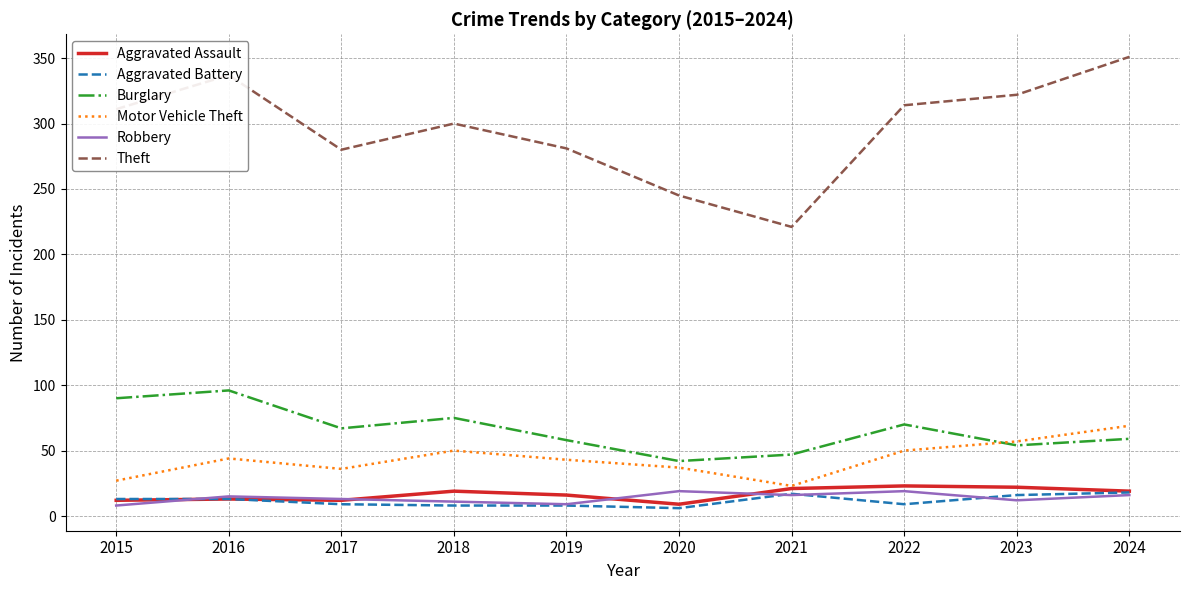

The Robbery series shows 16 at 2024. True or false?

True